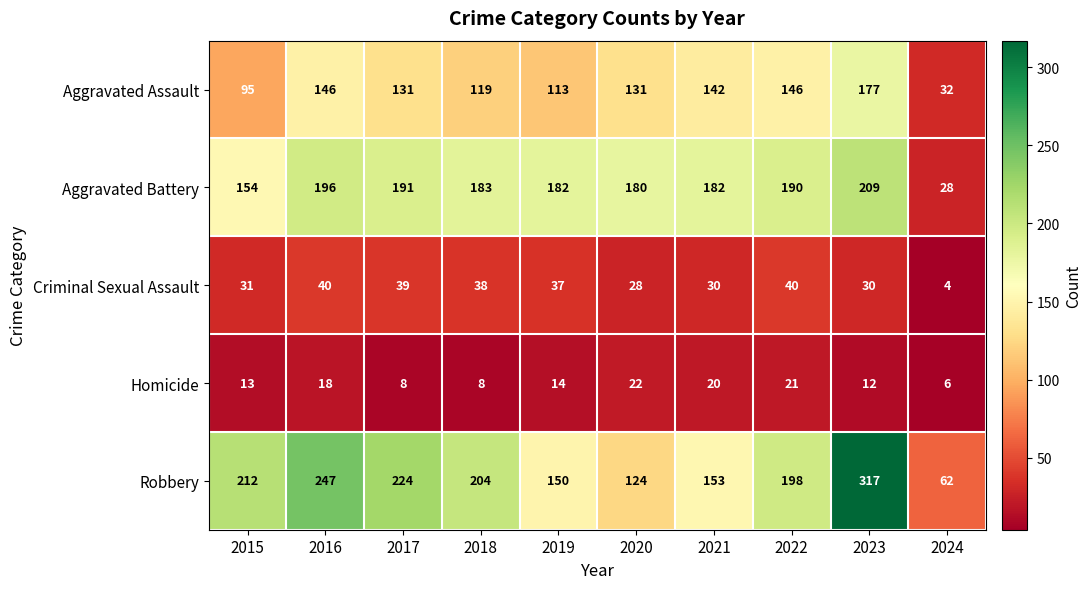

What is the greatest value displayed?

317